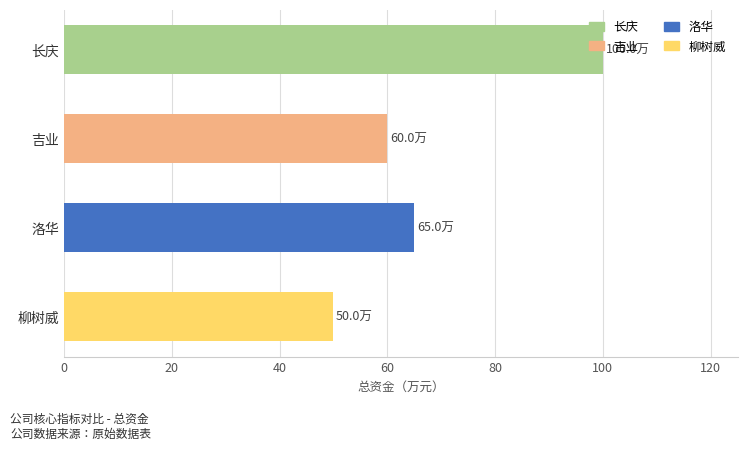

What is the difference between the maximum and second lowest values?

40